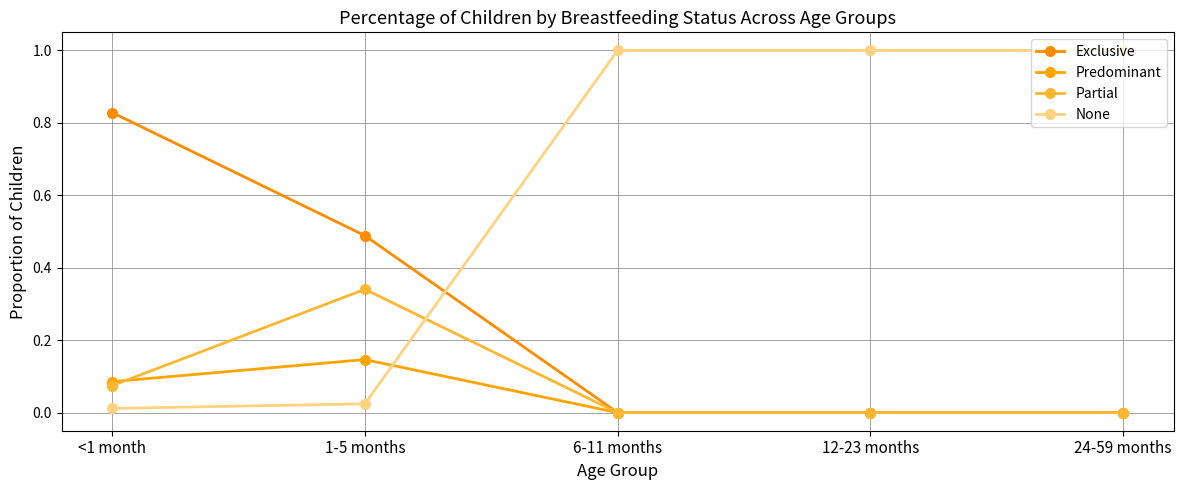

What is the highest value of the None series?

1.0